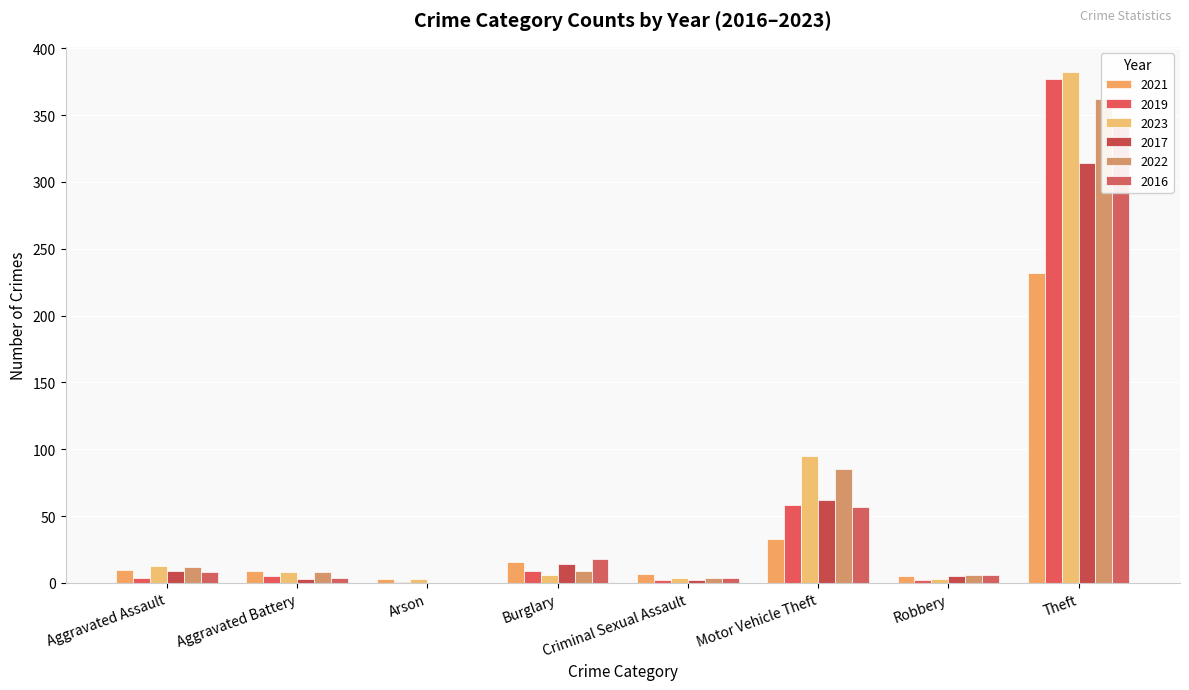

Is it true that 2023 equals 382 at Theft?

True